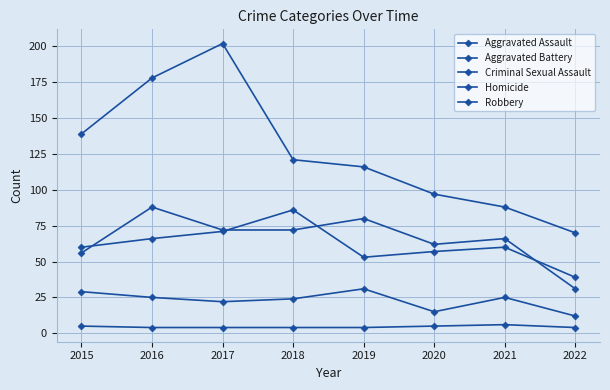

How many series are shown in this chart?

5